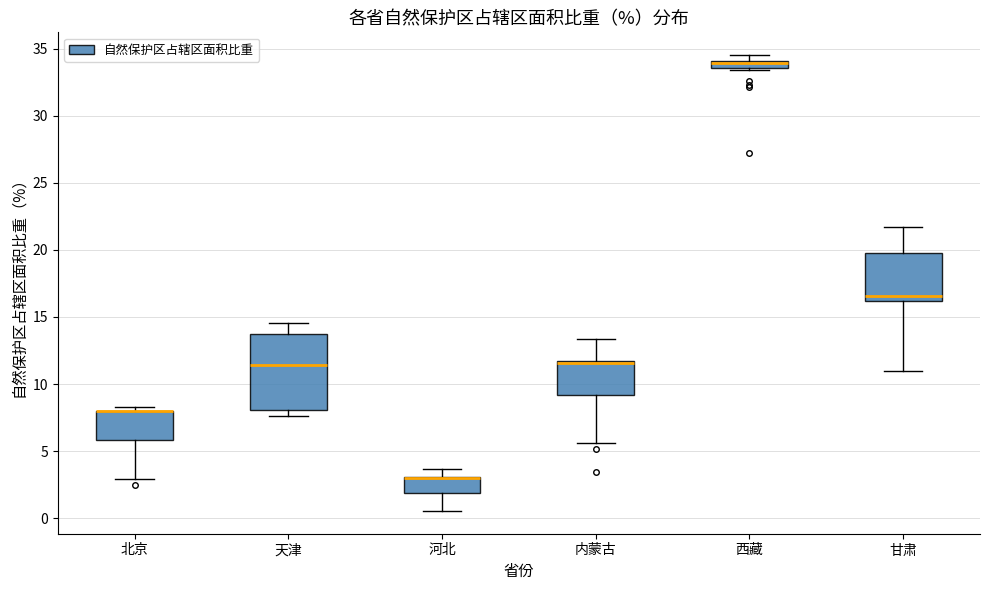

Where is the upper edge of the box for 西藏 on the y-axis? The values are not printed on the chart, so give them approximately, as read against the axis.

34.0